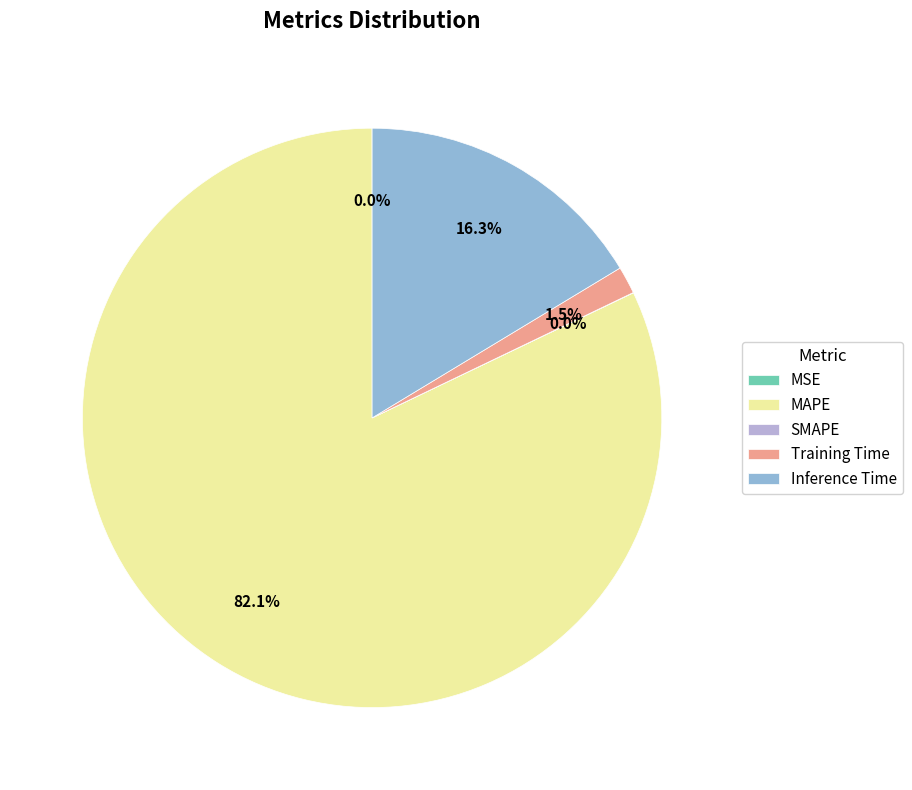

Which has a higher value, MAPE or Inference Time?

MAPE